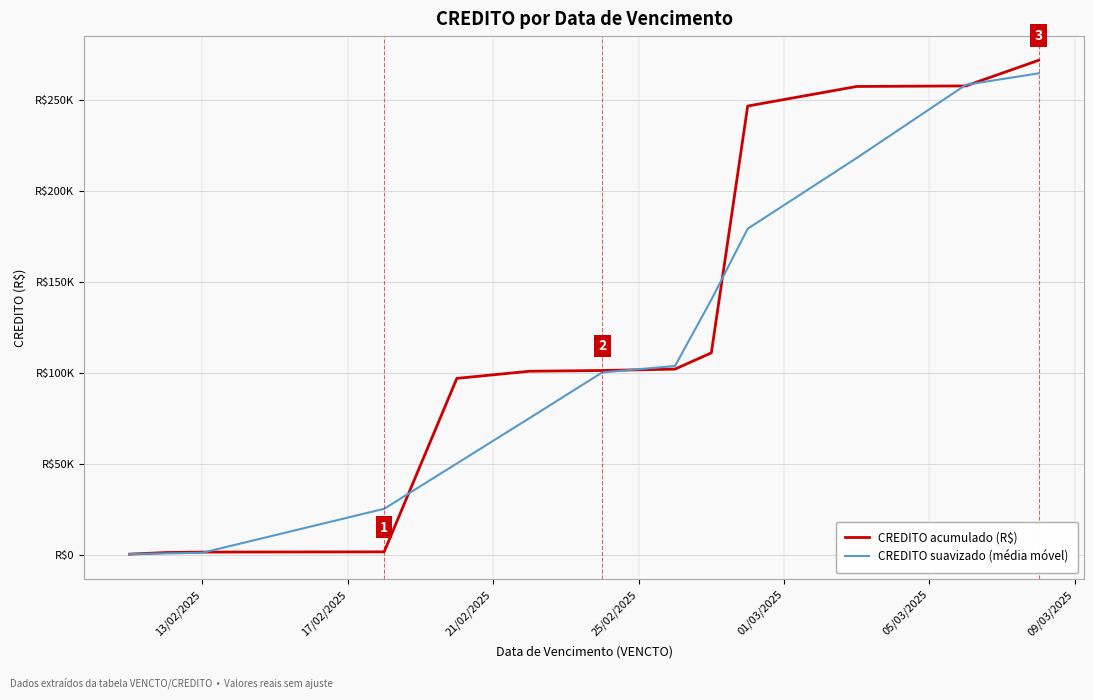

What are all the series names shown in the legend?

CREDITO acumulado (R$), CREDITO suavizado (média móvel)